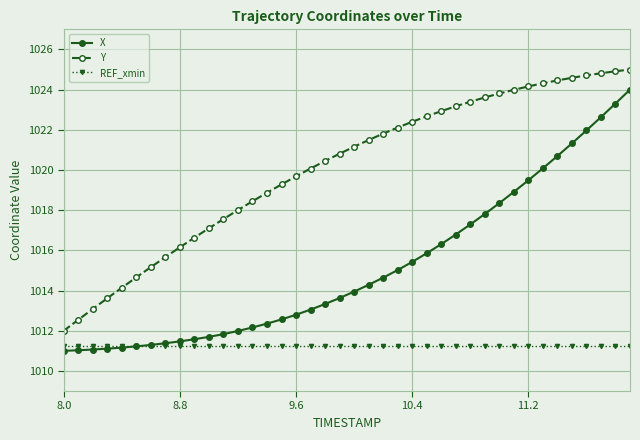

True or false: Y and REF_xmin cross at least once.

False